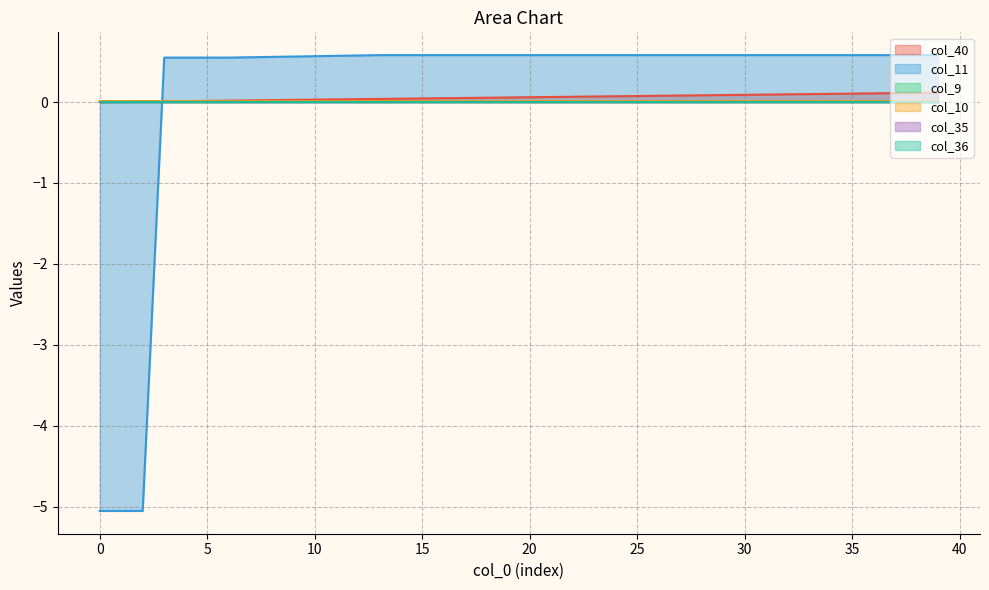

Which series has the widest spread of values?

col_11